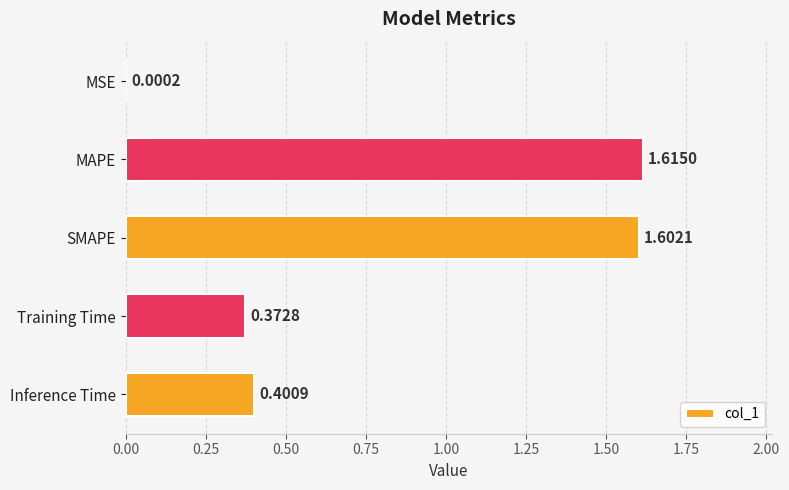

Which label corresponds to the largest value in the chart?

MAPE